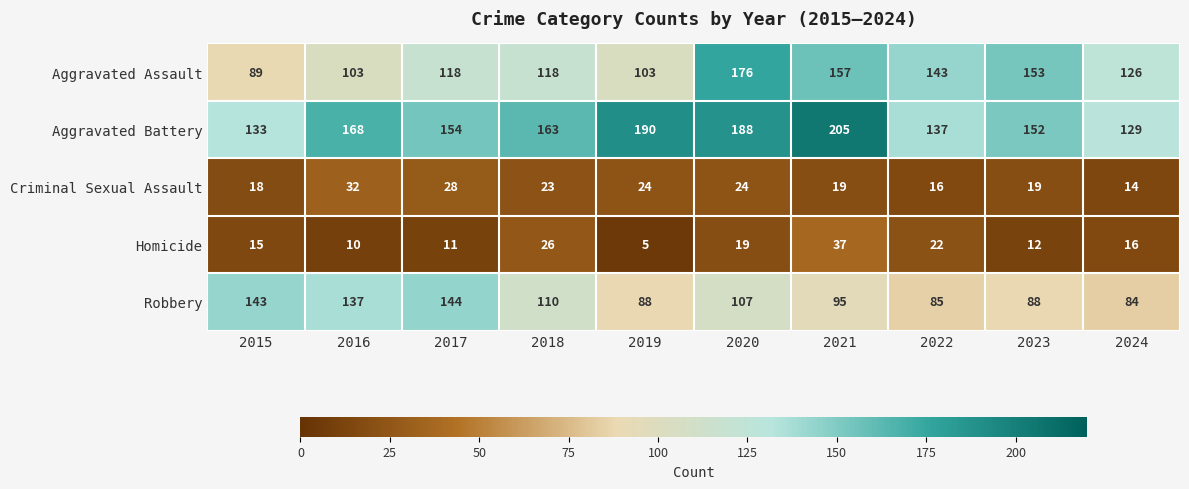

What is the difference between the highest and lowest values at 2021?

186